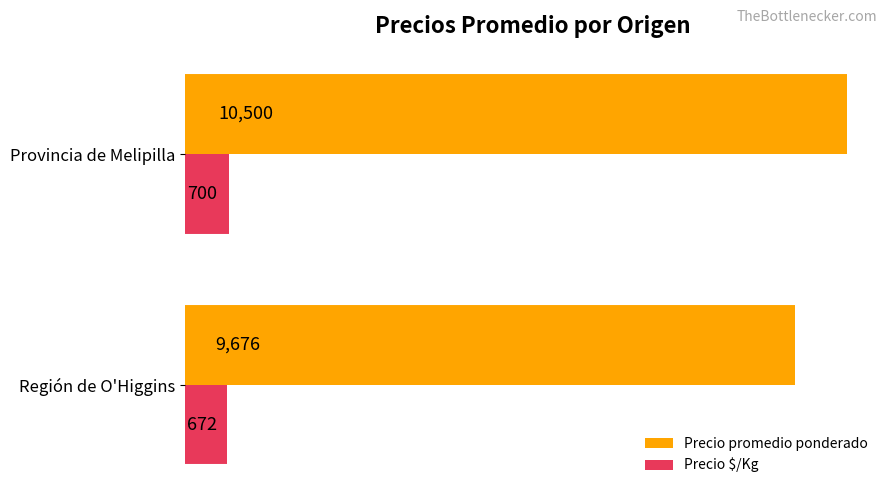

What is the average value of the Precio promedio ponderado series?

10088